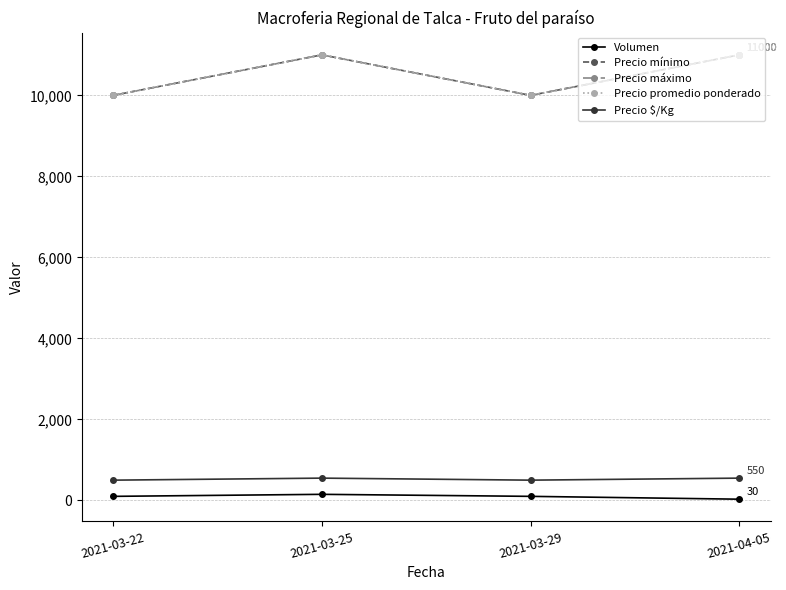

What is the difference between the maximum and minimum values in the Volumen series?

120